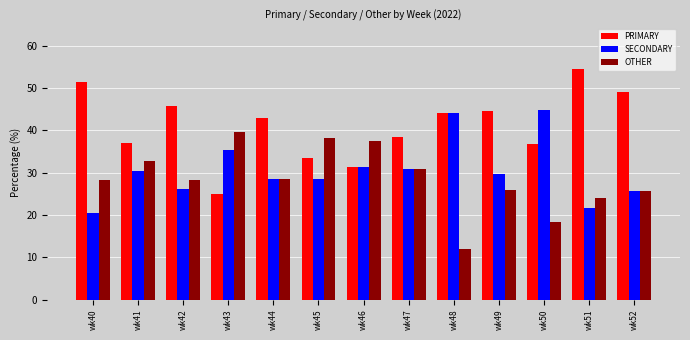

Where does the SECONDARY series first go above 29?

wk41